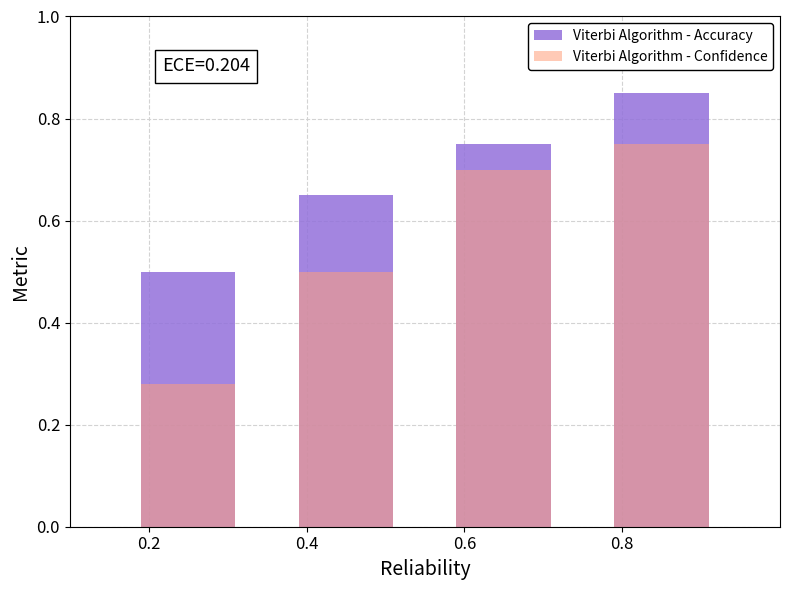

Rank the categories by Viterbi Algorithm - Accuracy value from lowest to highest.

0.2, 0.4, 0.6, 0.8